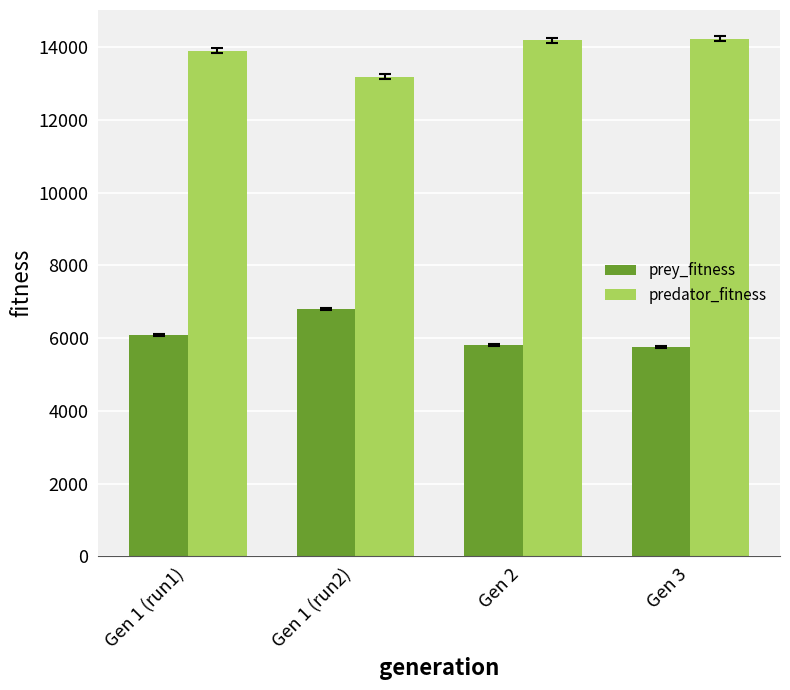

What is the spread (max minus min) of values at Gen 1 (run2)?

6400